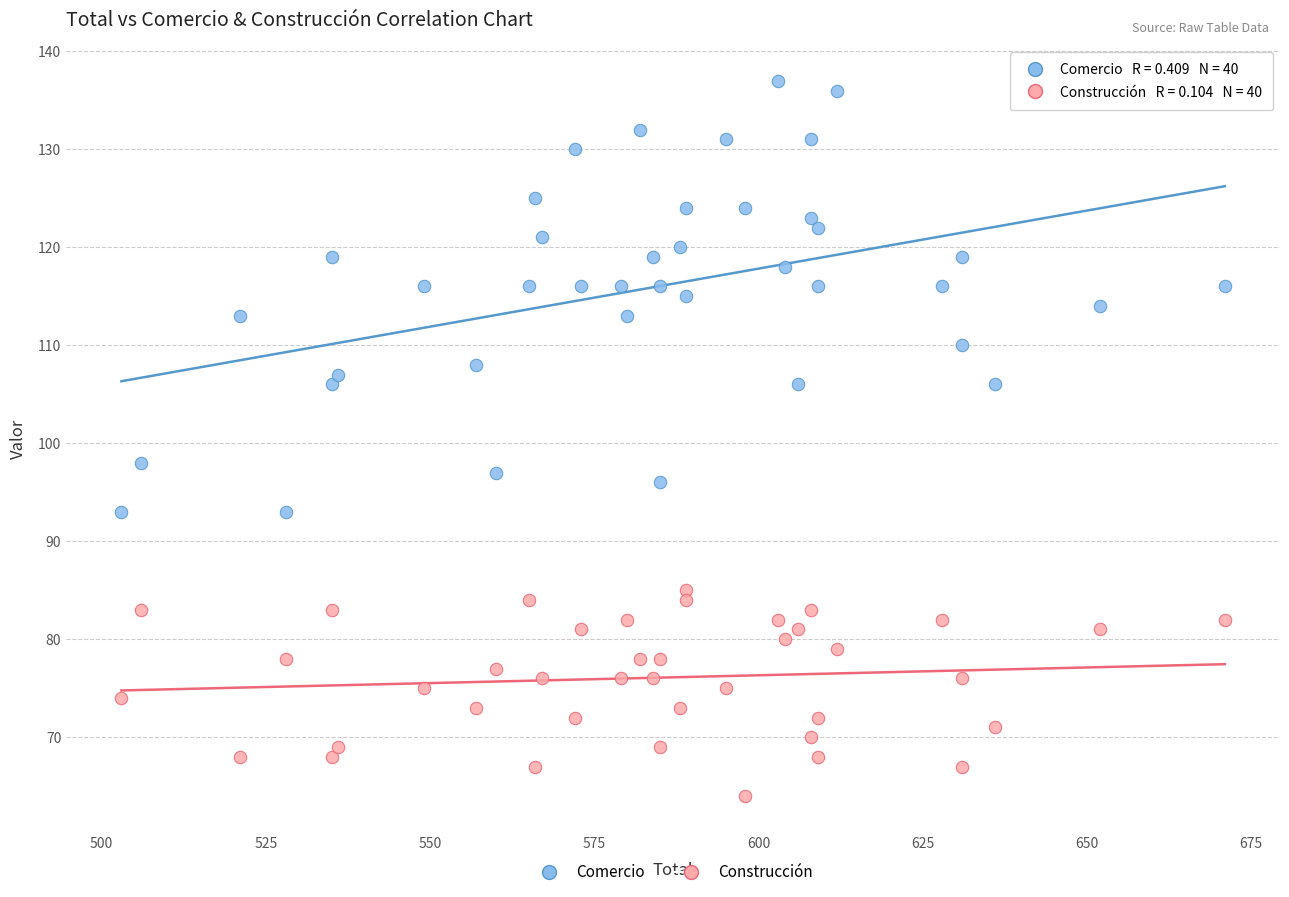

Which series reaches the minimum Y coordinate?

Construcción